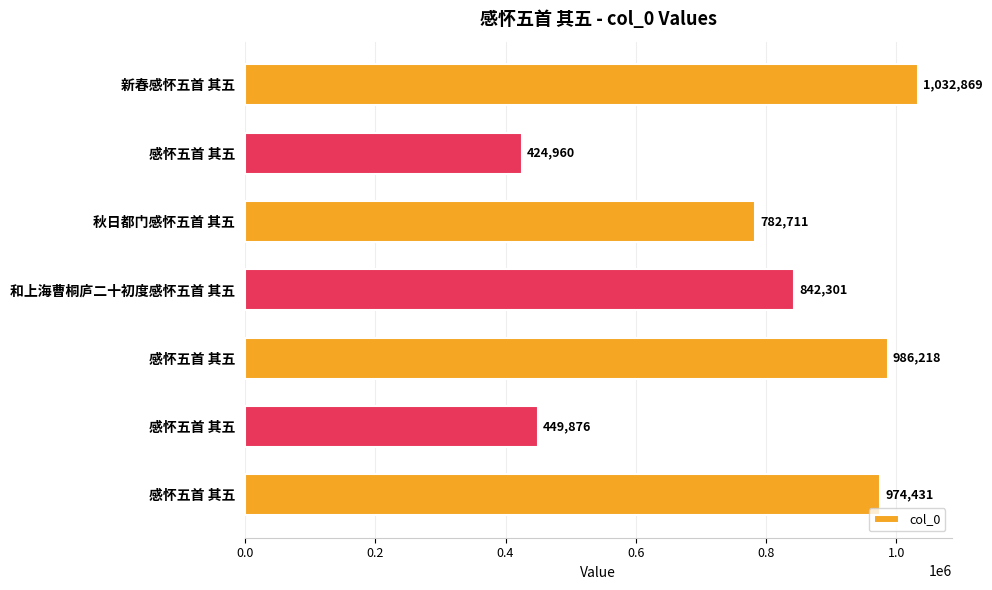

Does the chart contain any negative values?

No